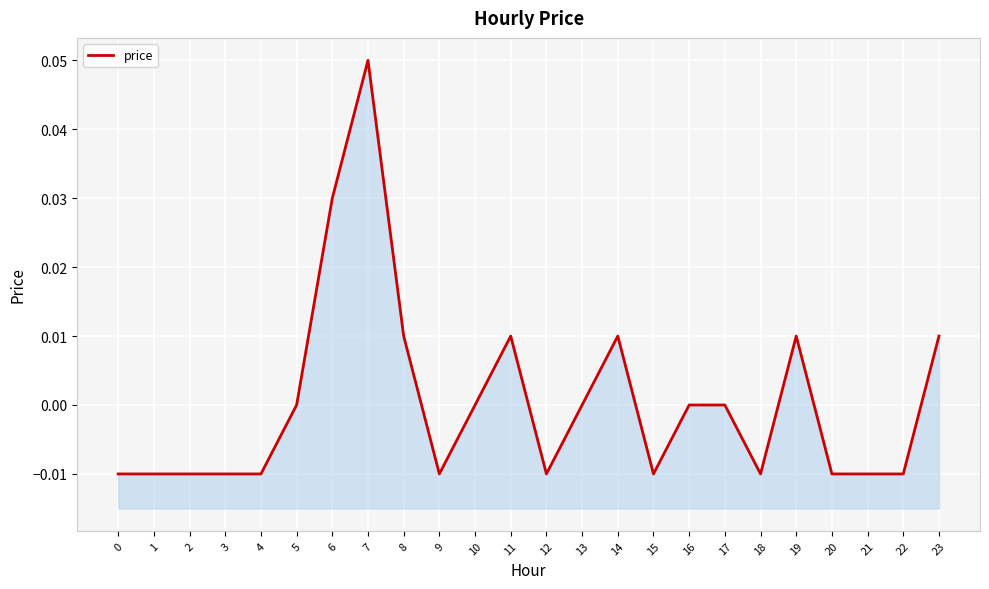

How many points are higher than both their immediate neighbors (excluding endpoints)?

4